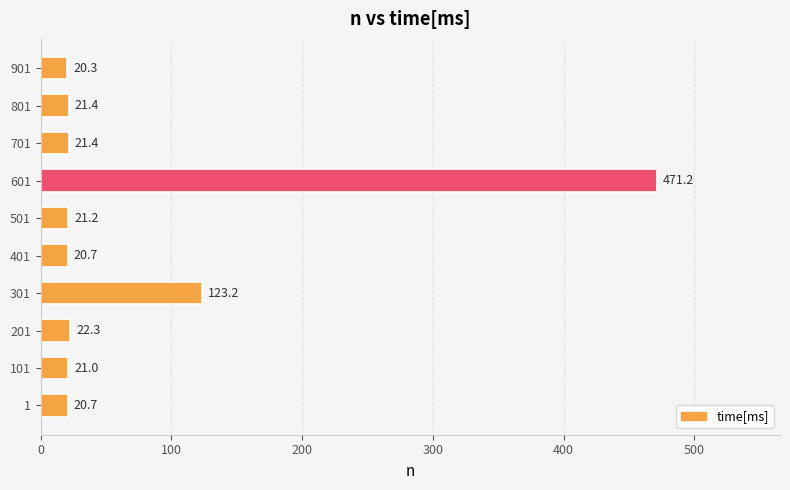

Which category has the lowest value across all series?

901